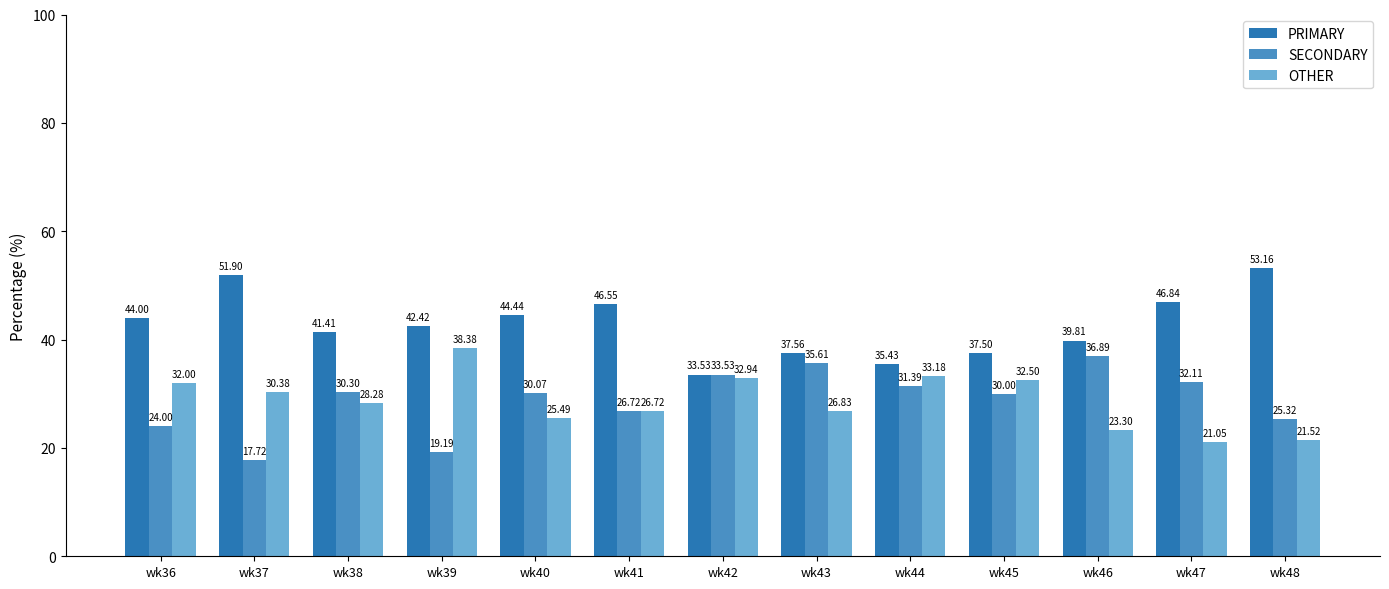

Rank the categories by PRIMARY value from highest to lowest.

wk48, wk37, wk47, wk41, wk40, wk36, wk39, wk38, wk46, wk43, wk45, wk44, wk42